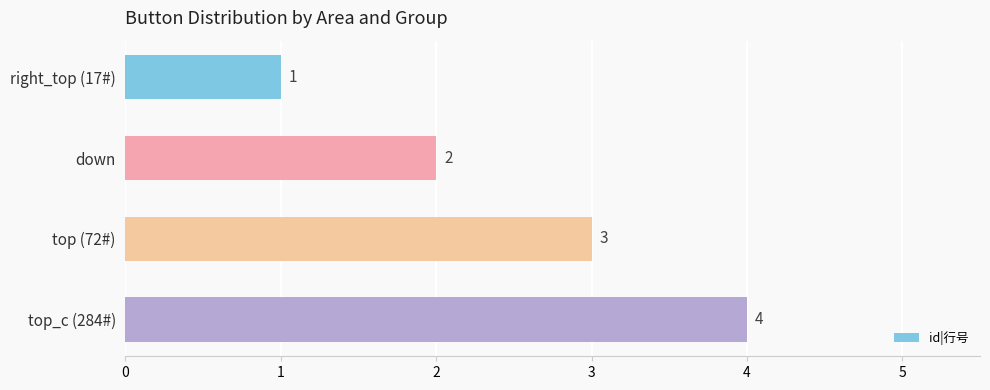

What is the difference between the maximum and minimum values?

3